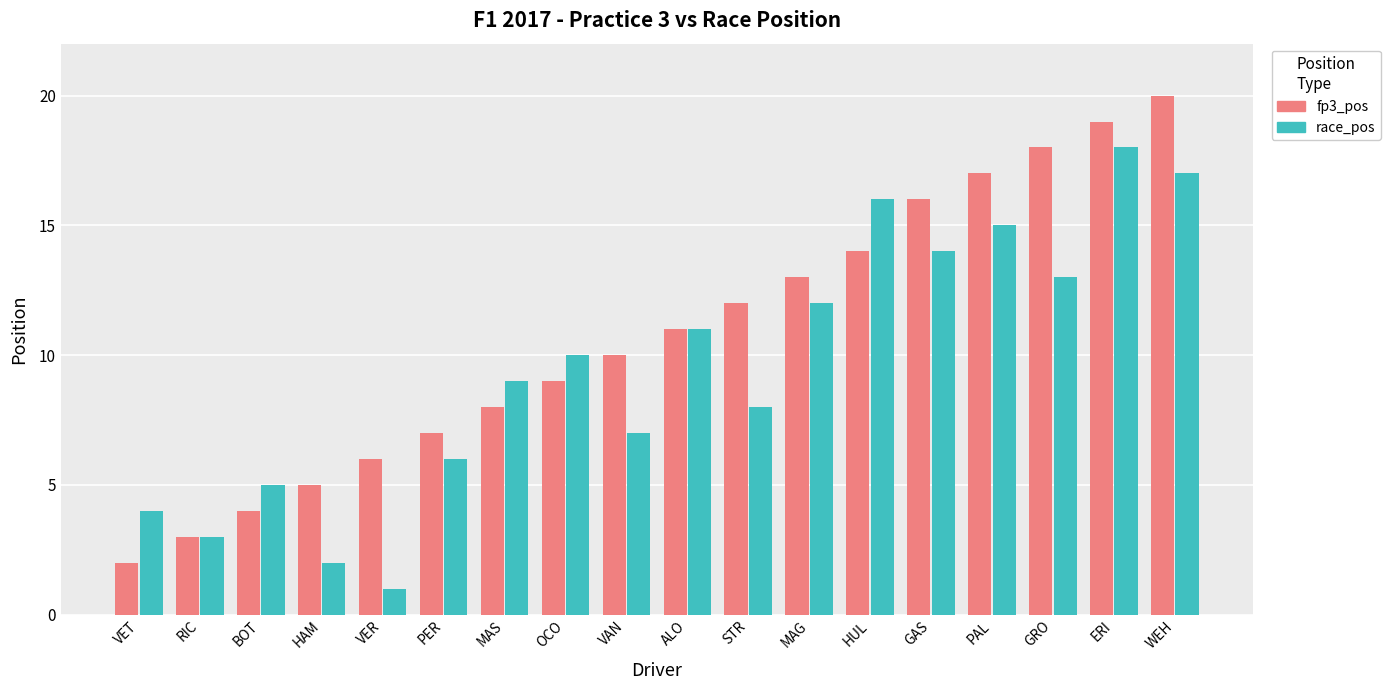

True or false: fp3_pos has a value of 5 at RIC.

False